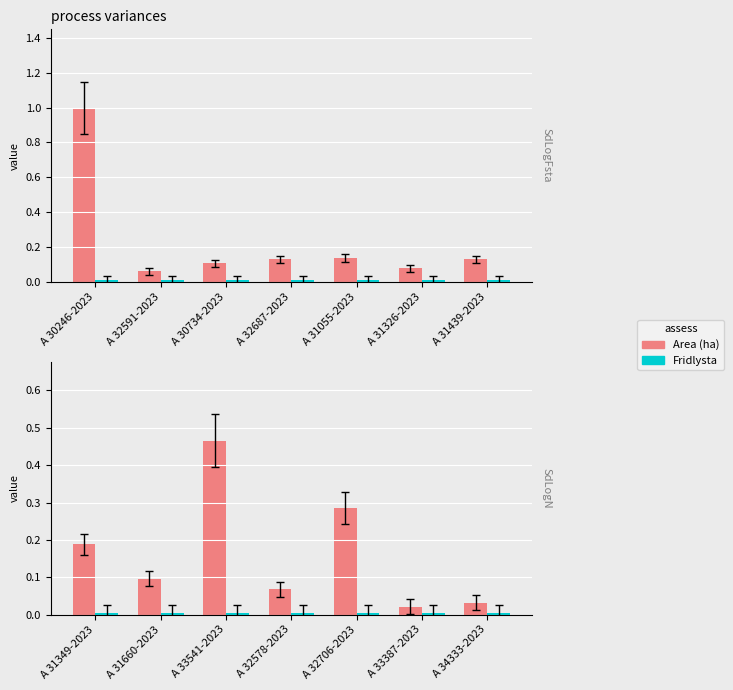

At how many categories does at least one series exceed 0?

7